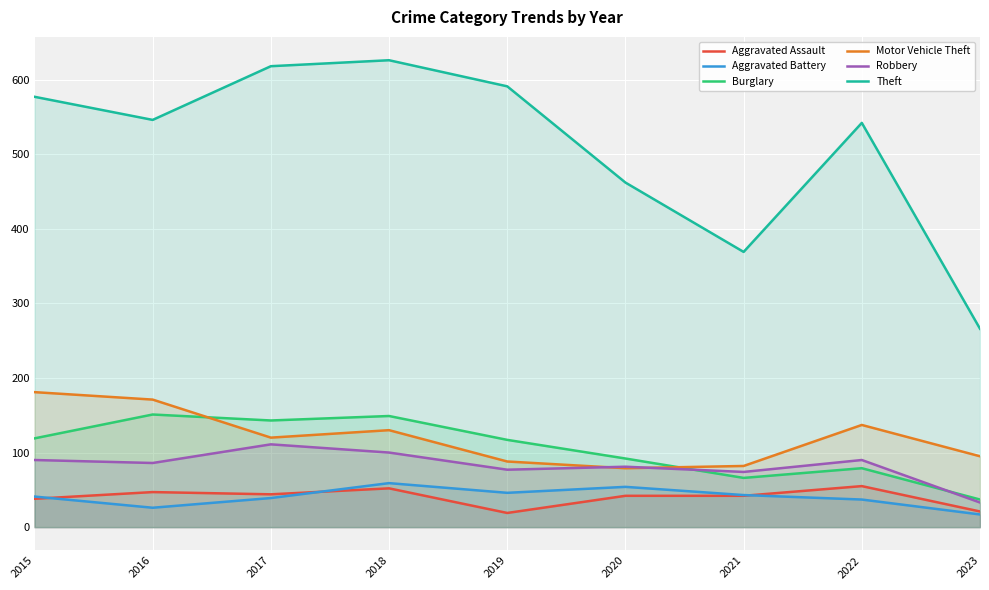

True or false: Aggravated Assault has more than 1 interior local peaks.

True